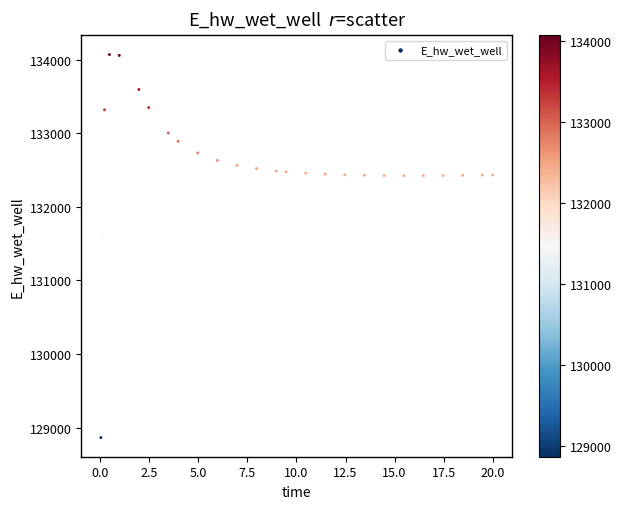

What Y value in the scatter plot is closest to 131467?

131579.4